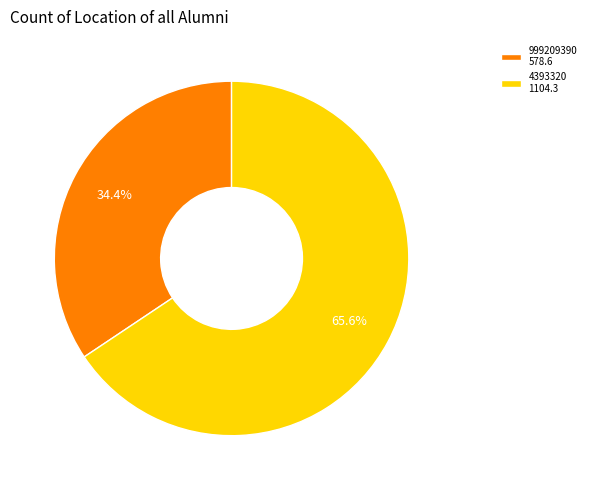

Which slice represents more than half of the pie?

4393320